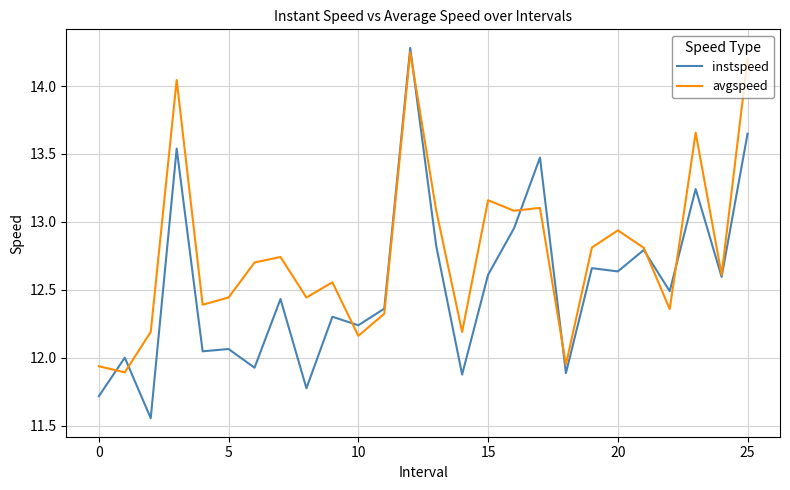

What is the maximum value for instspeed?

14.3